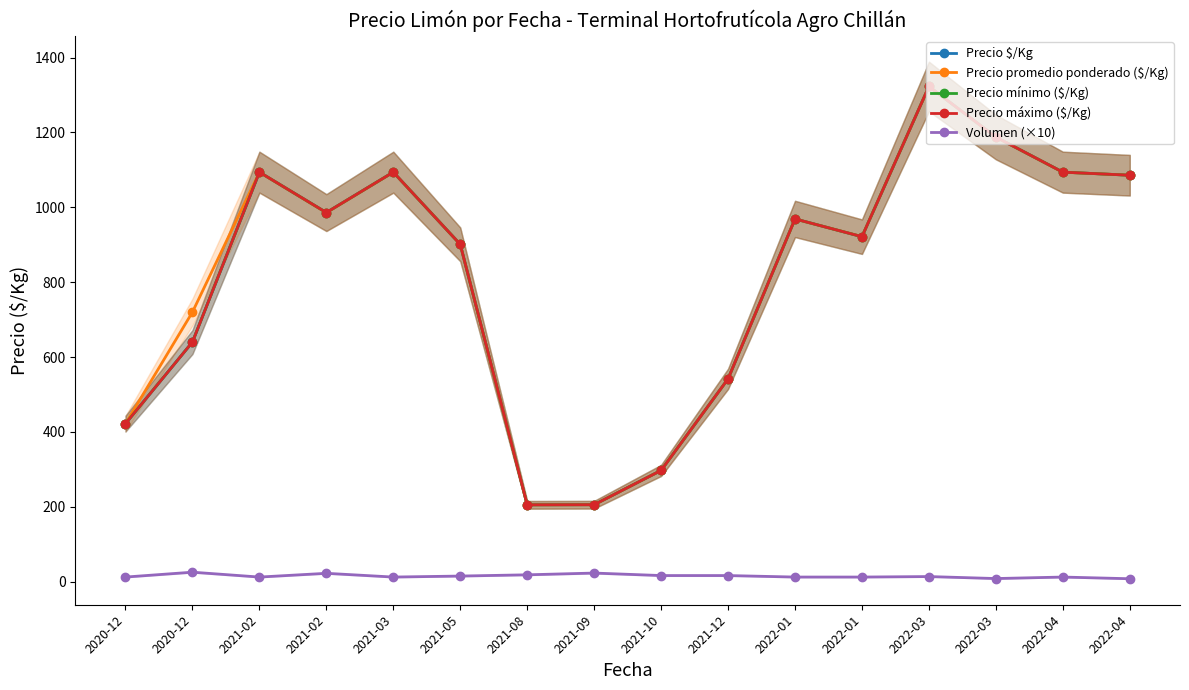

At which category does Volumen (×10) reach its first local peak?

2020-12